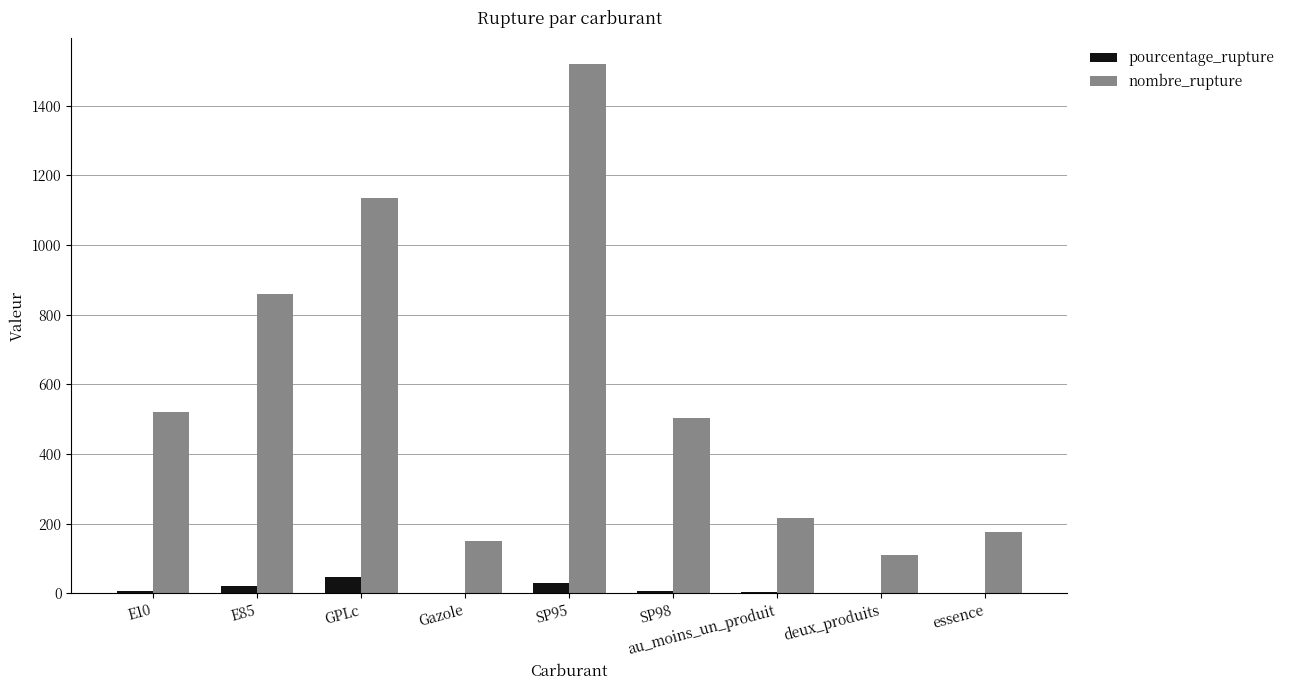

What is the approximate value of nombre_rupture at GPLc?

1134.0